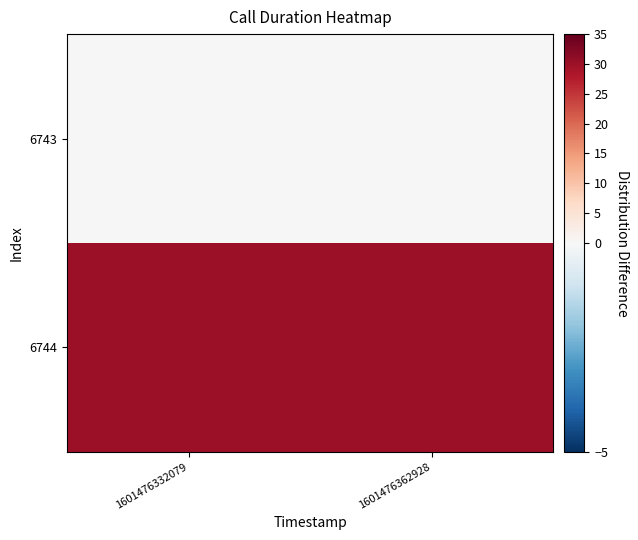

Reading left to right, transcribe all the data shown in this chart.

6743: 1601476332079=0	1601476362928=0
6744: 1601476332079=30	1601476362928=30